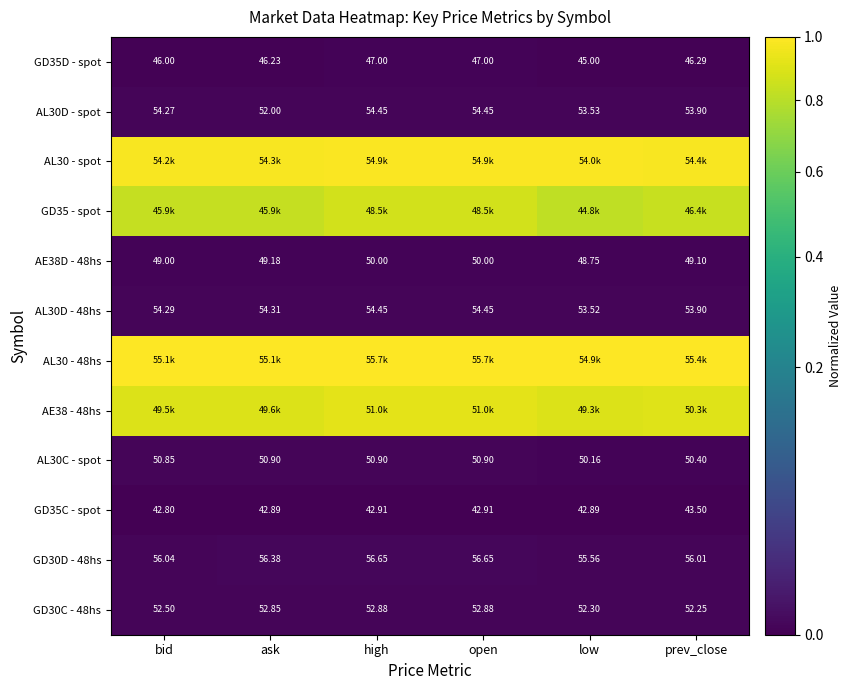

What is the total value across all series at ask?

3.7